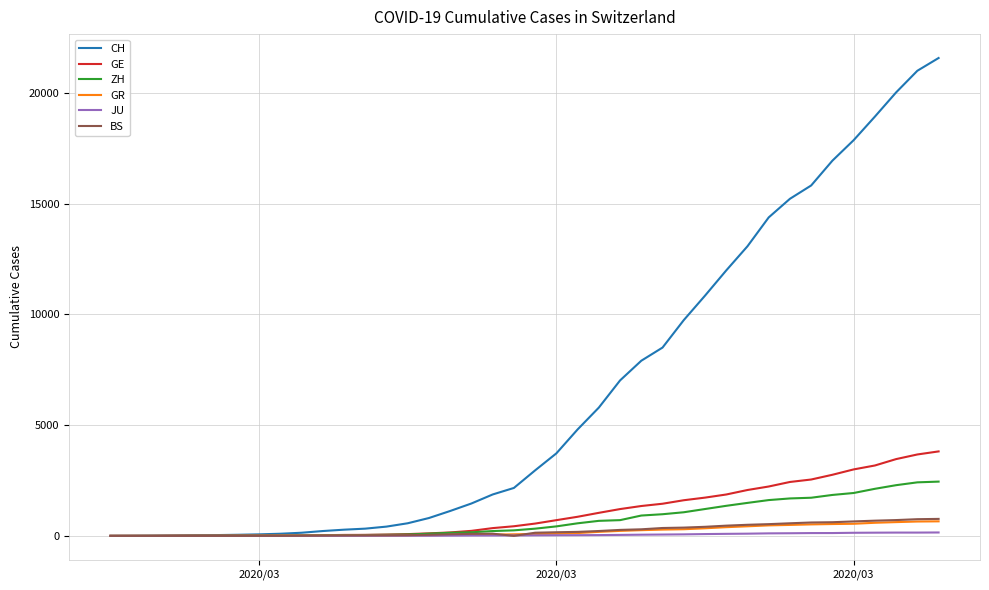

What is the maximum value shown in the chart?

21582